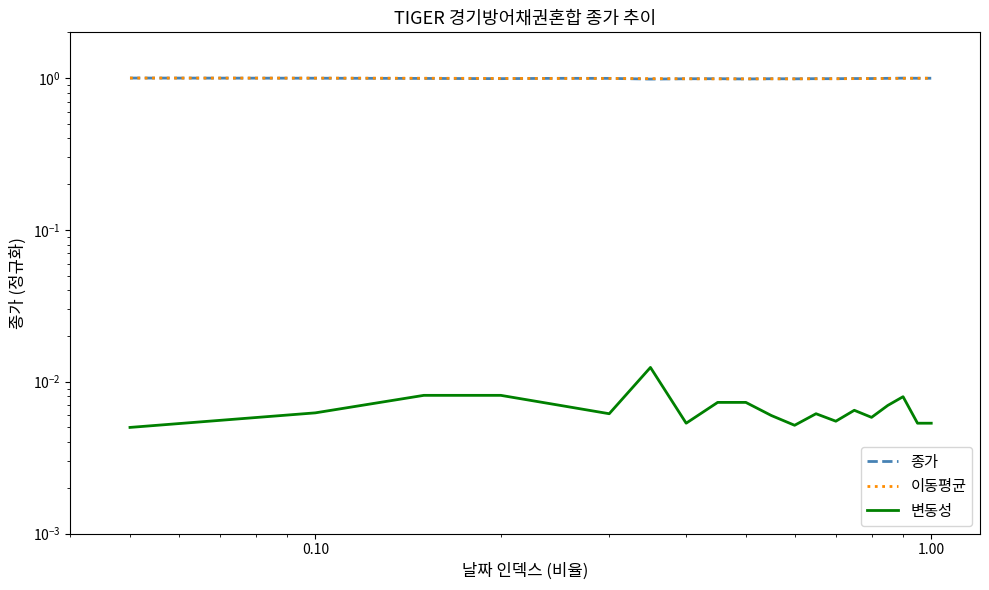

True or false: 종가 and 변동성 cross at least once.

False